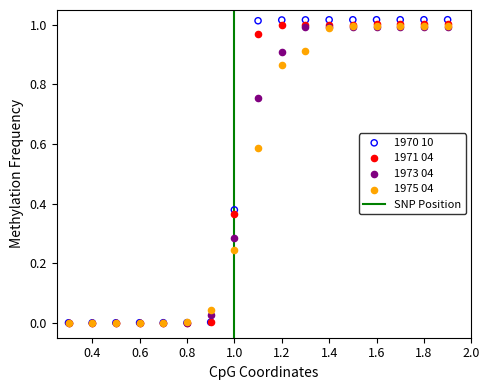

Which series has the largest Y range (max minus min)?

1970 10